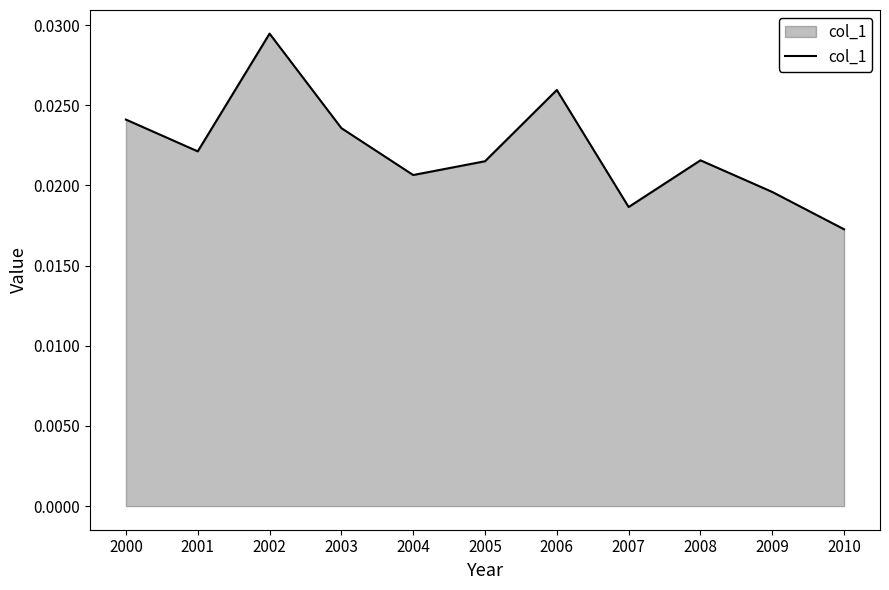

Between 2007 and 2010, which is larger?

2007